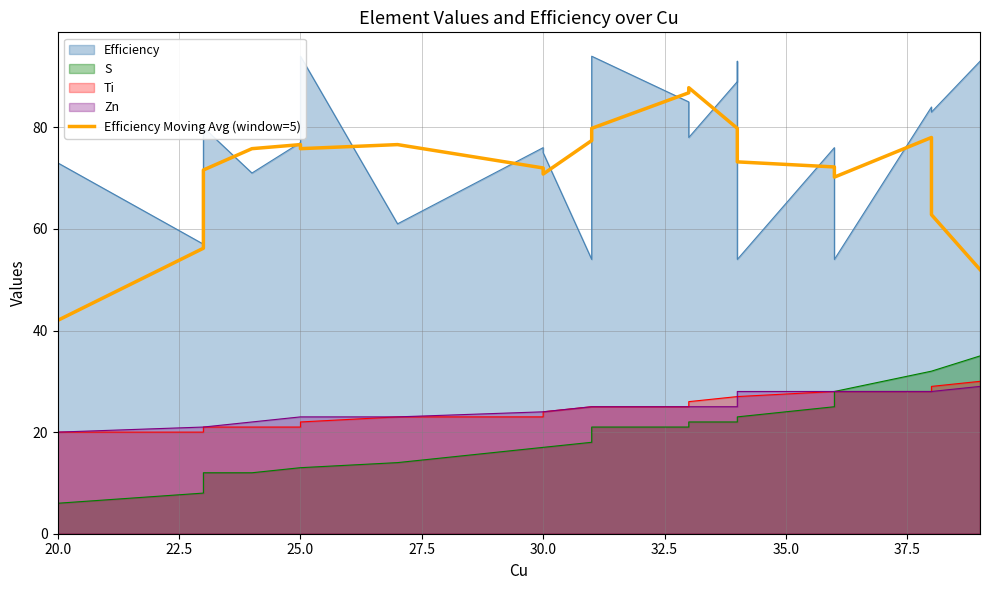

What is the difference between the maximum and second lowest values?

35.8